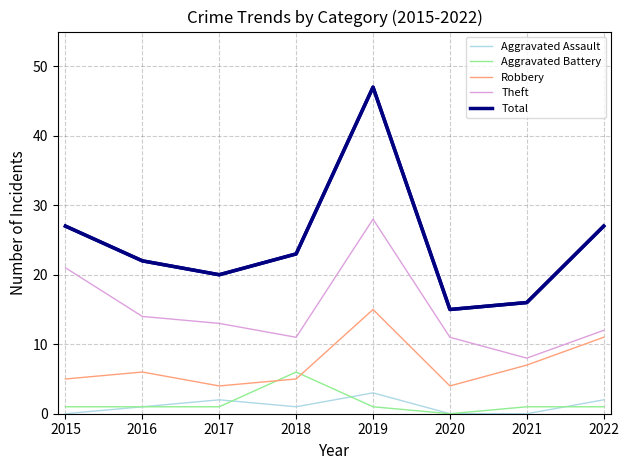

Which series changed the most between 2019 and 2022?

Total